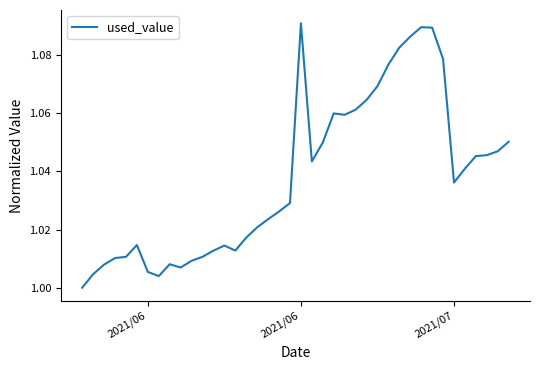

What is the value of the 14th point from the left?

1.0